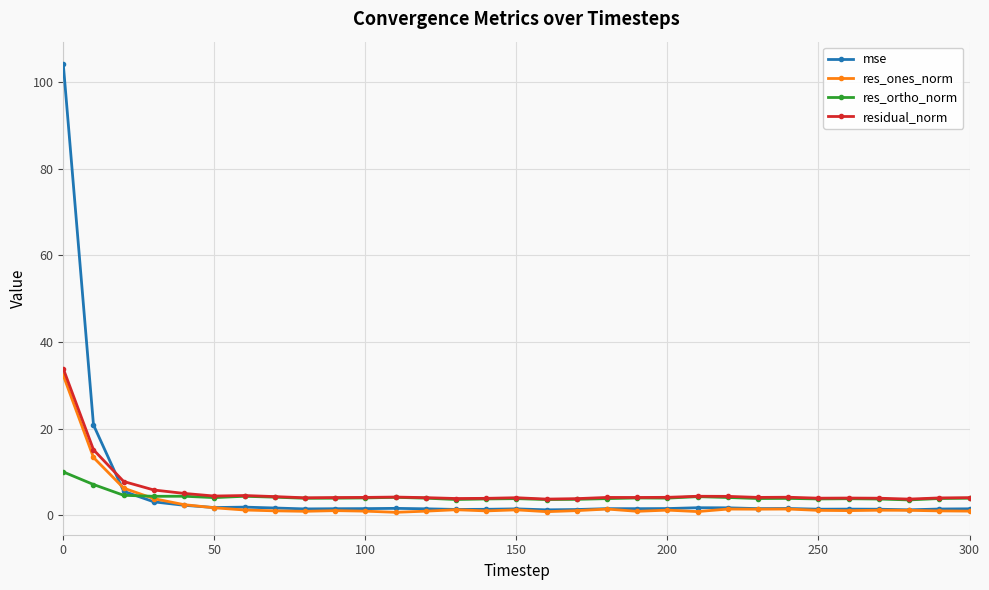

What is the highest value of the residual_norm series?

33.8